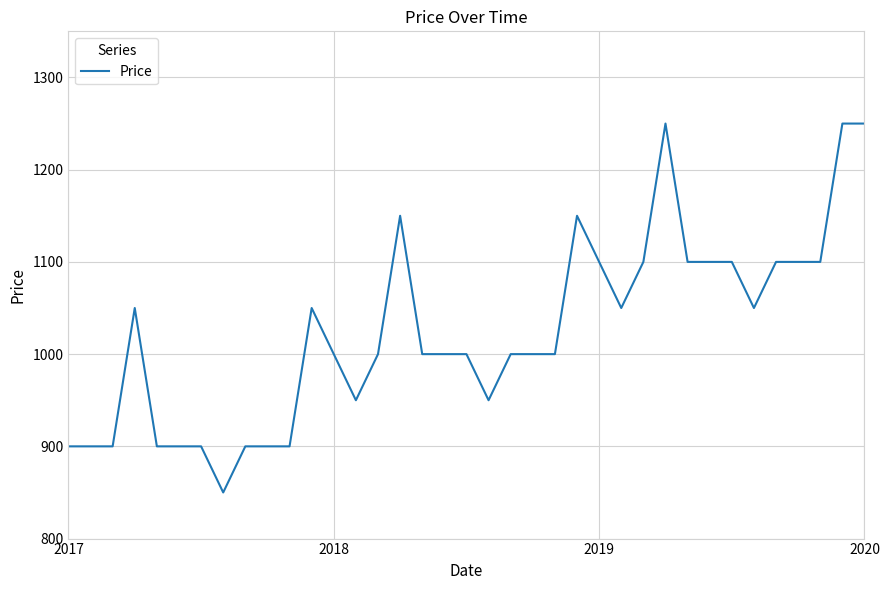

What is the minimum value shown in the chart?

850